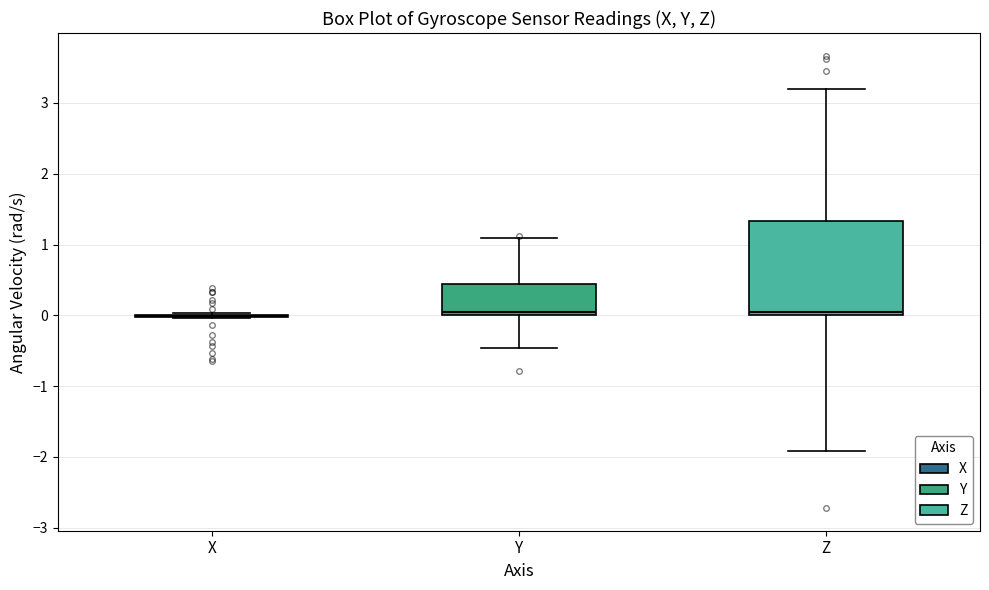

Comparing the boxes themselves (not the whiskers), which one is the tallest?

Z